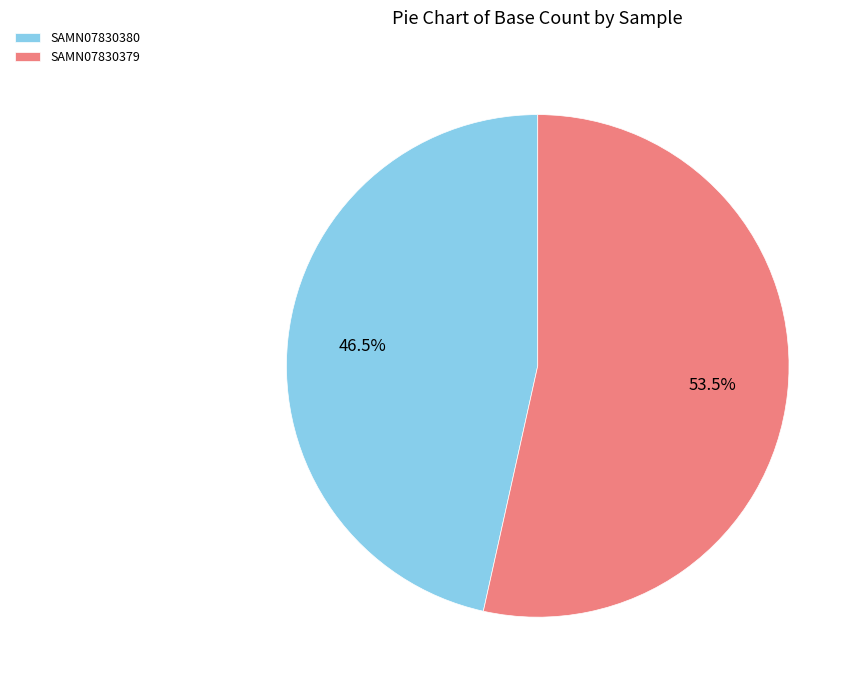

Between SAMN07830380 and SAMN07830379, which is larger?

SAMN07830379